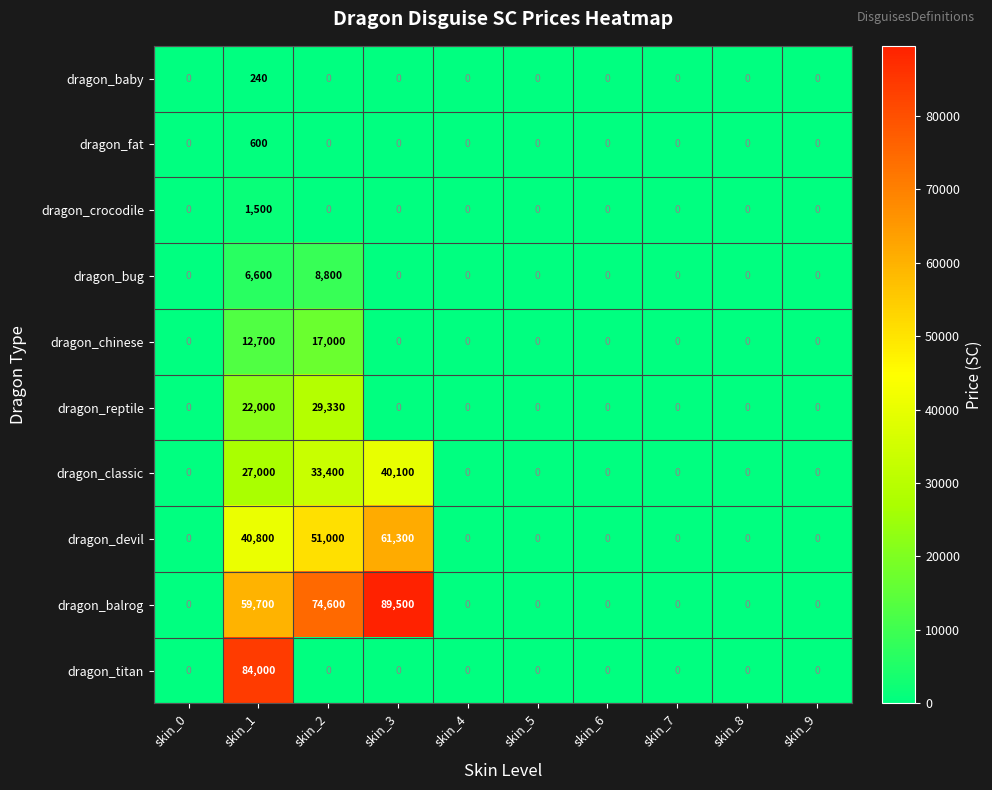

Between skin_2 and skin_9, which series saw the biggest shift?

dragon_balrog